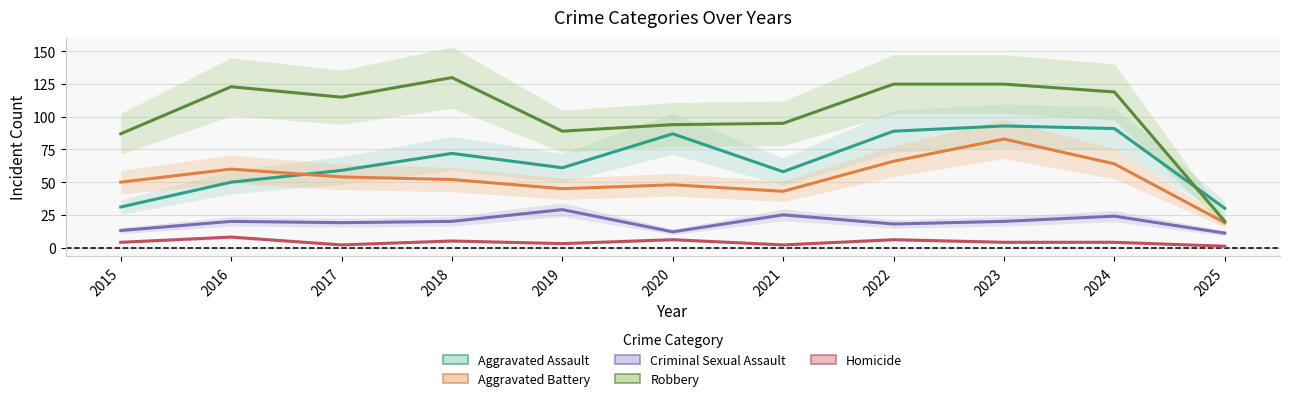

Which series has the largest total across all categories?

Robbery